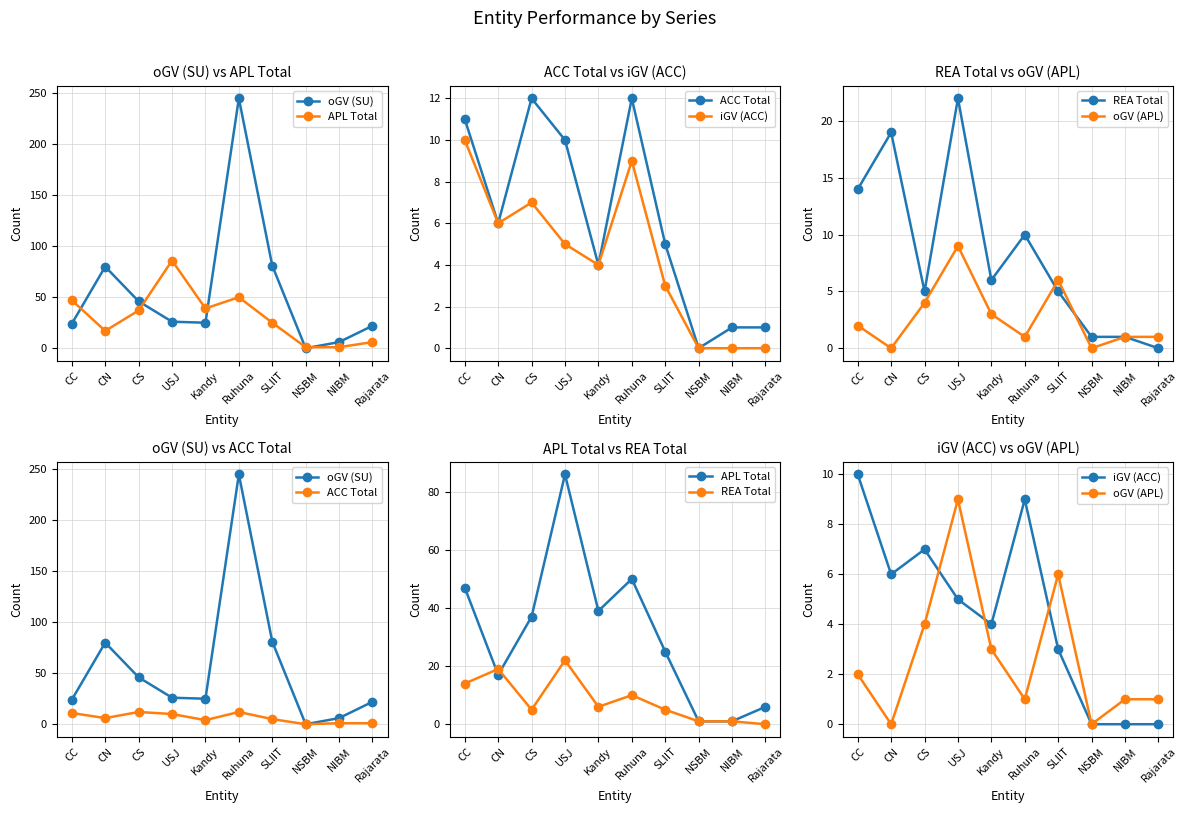

How many interior local peaks does the oGV (SU) series have?

2